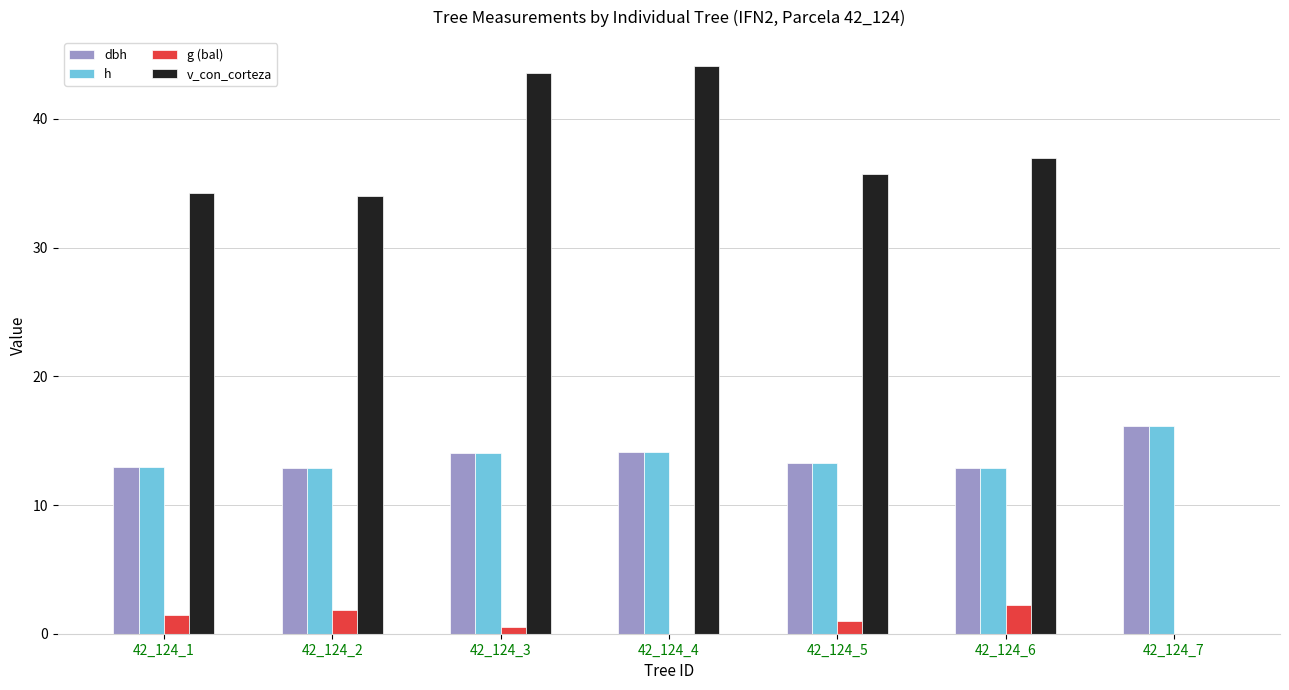

At which label does h reach its peak?

42_124_7